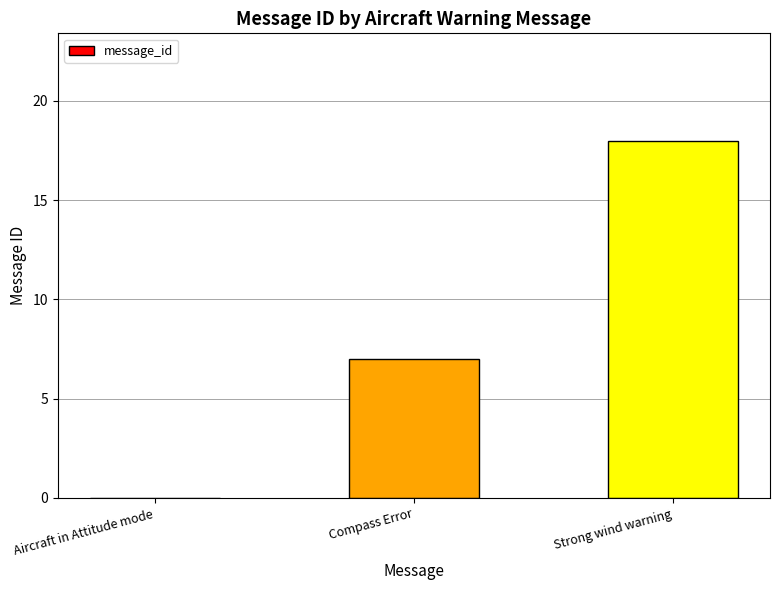

What is the sum of all values?

25